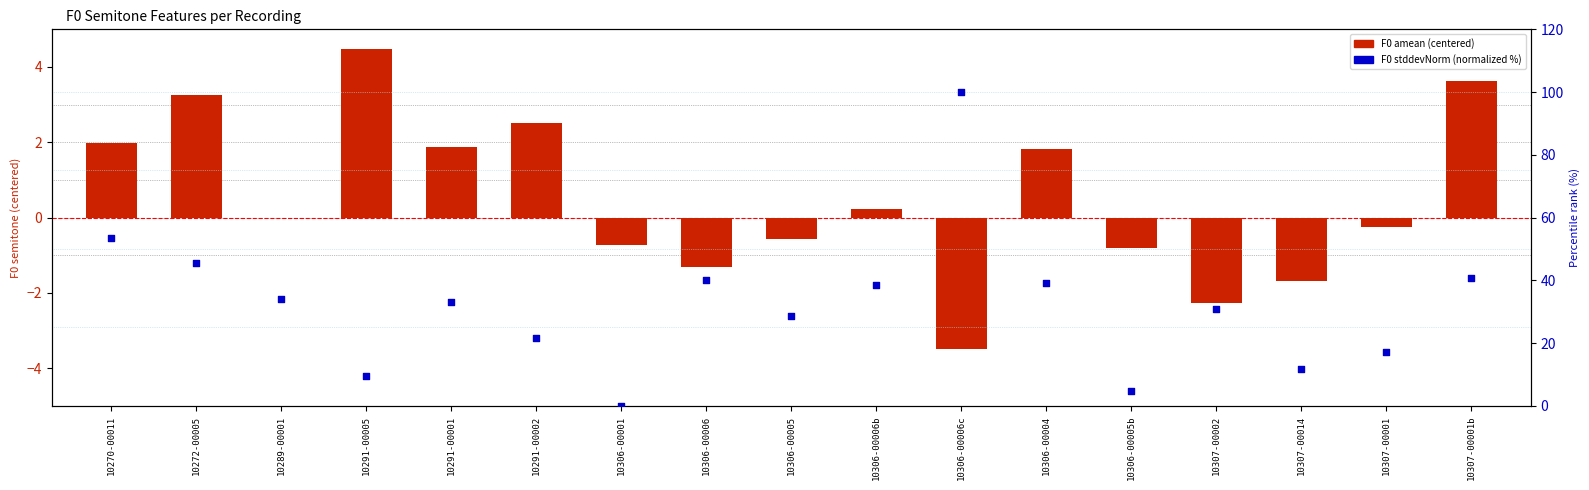

What is the total value across all series at 10291-00005?

13.9